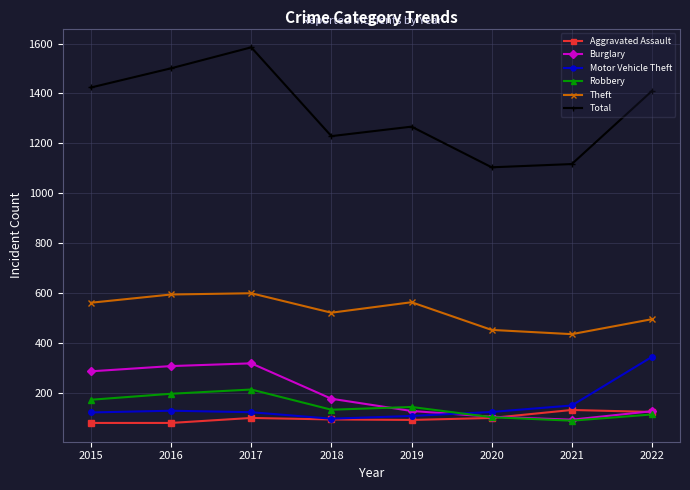

Where is the first local maximum for Robbery?

2017